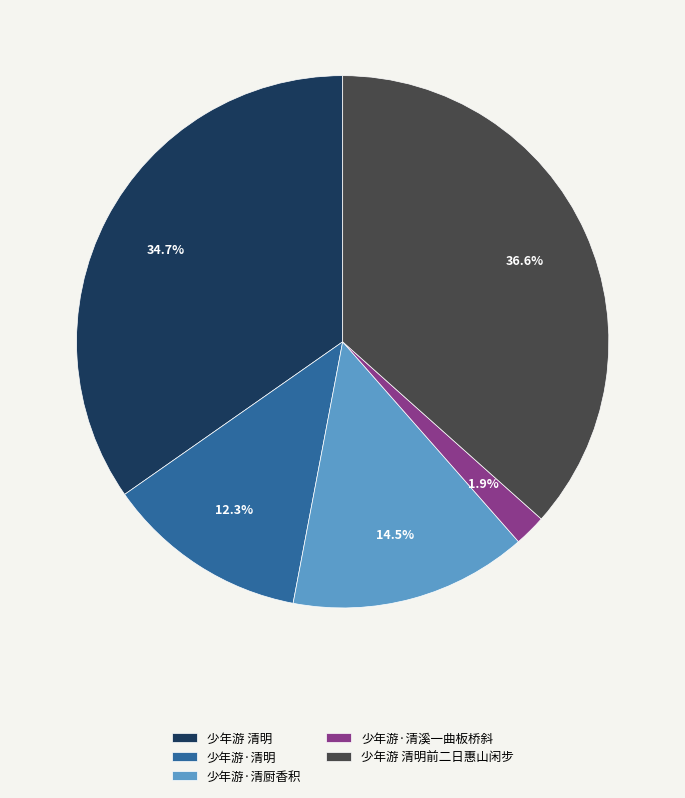

To the nearest percent, what portion does 少年游·清明 represent?

12%